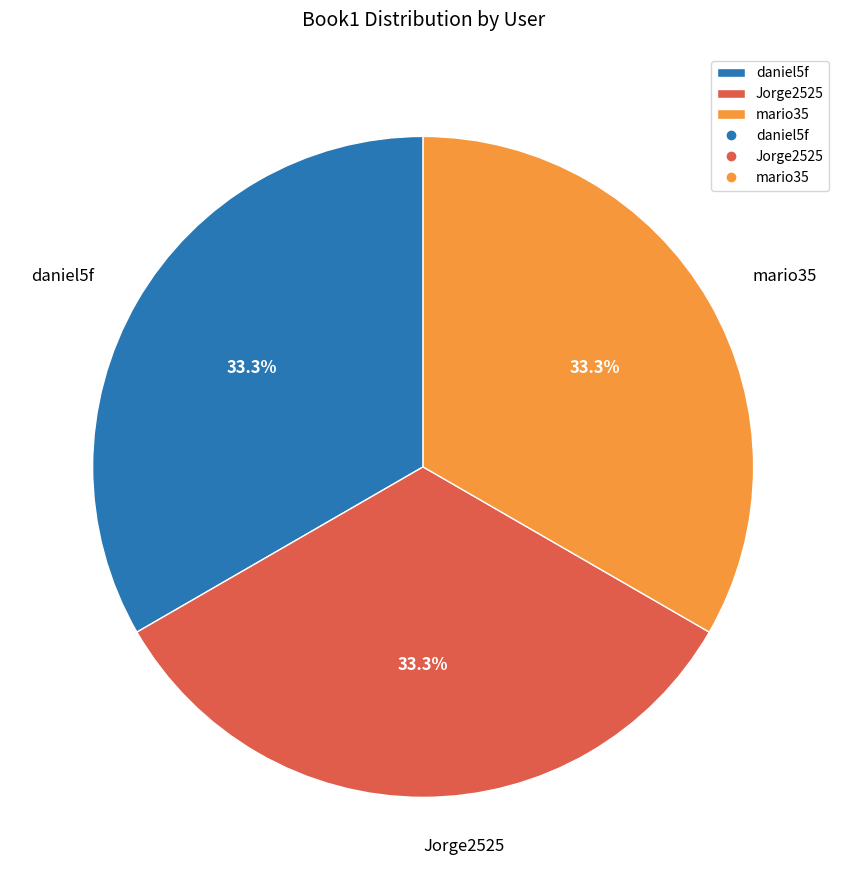

What percentage is the Jorge2525 slice, to the nearest percent?

33%